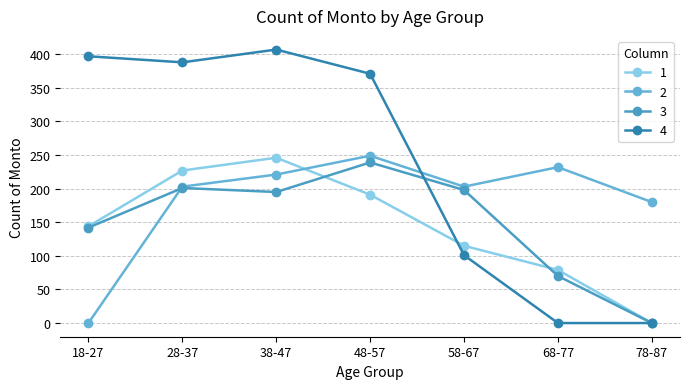

How many values in the 2 series are below 203?

2